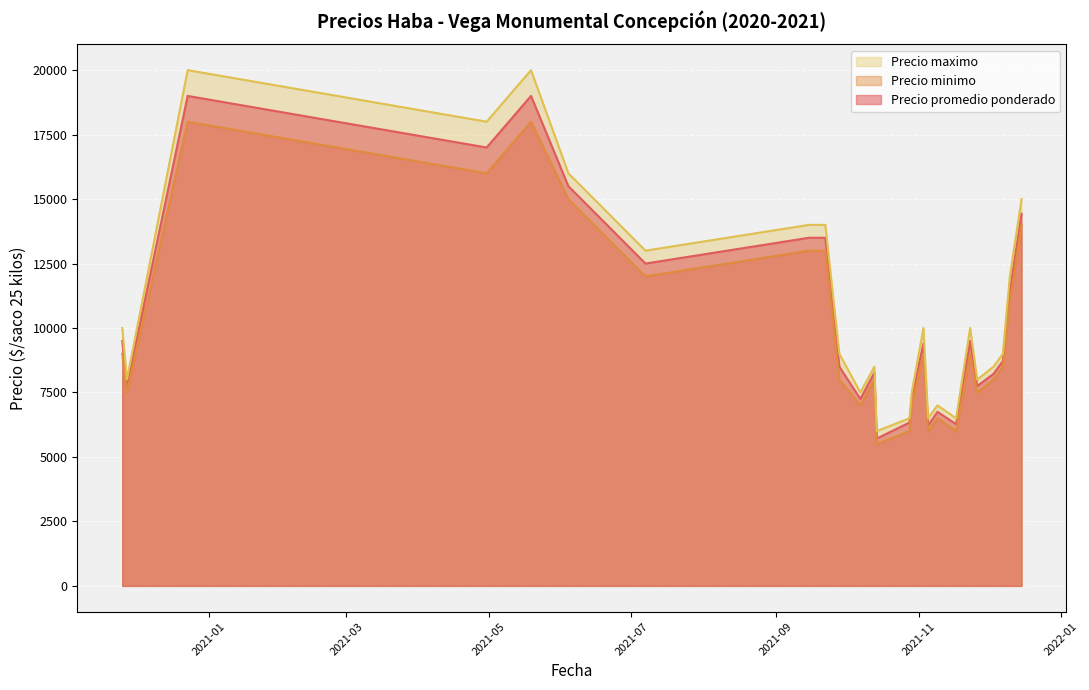

Between 2021-10-14 and 2021-09-22, which series saw the biggest shift?

Precio maximo